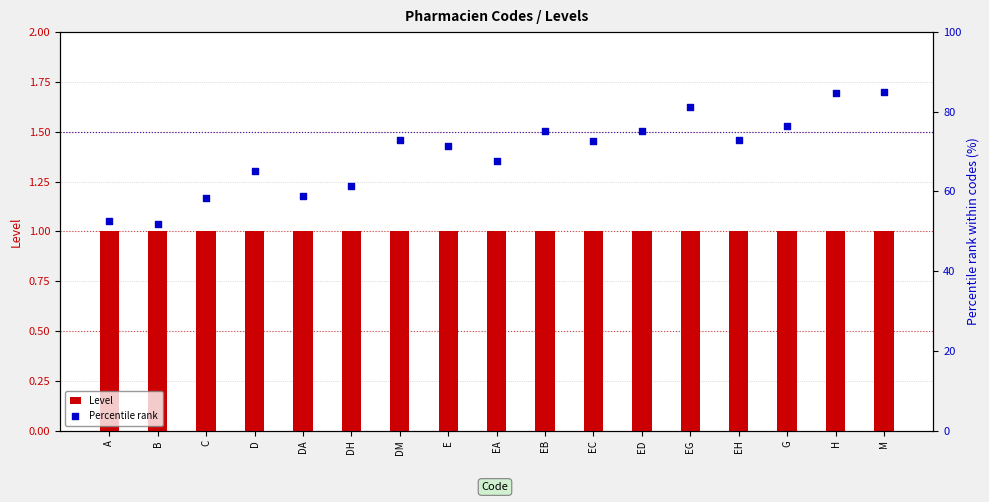

What are all the series names shown in the legend?

Level, Percentile rank